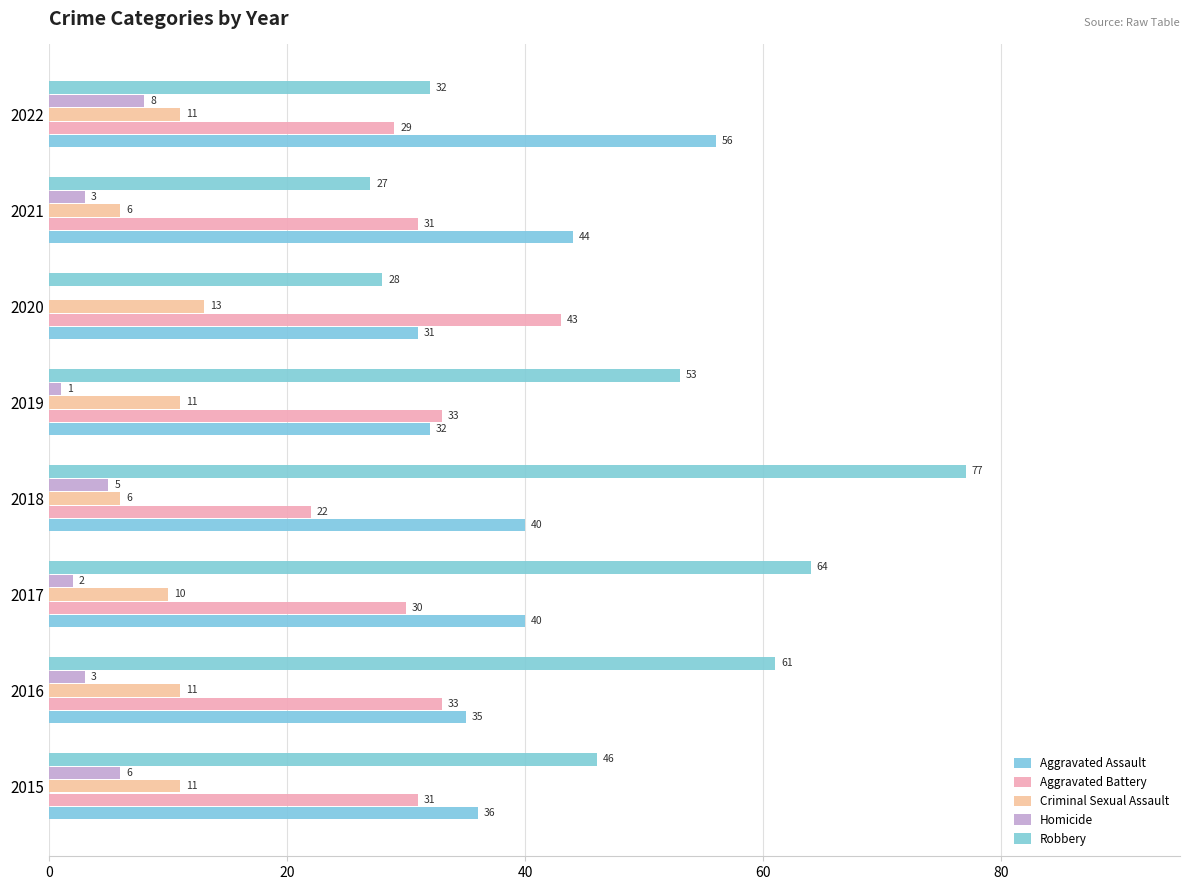

How many Homicide values are between 2 and 6?

5